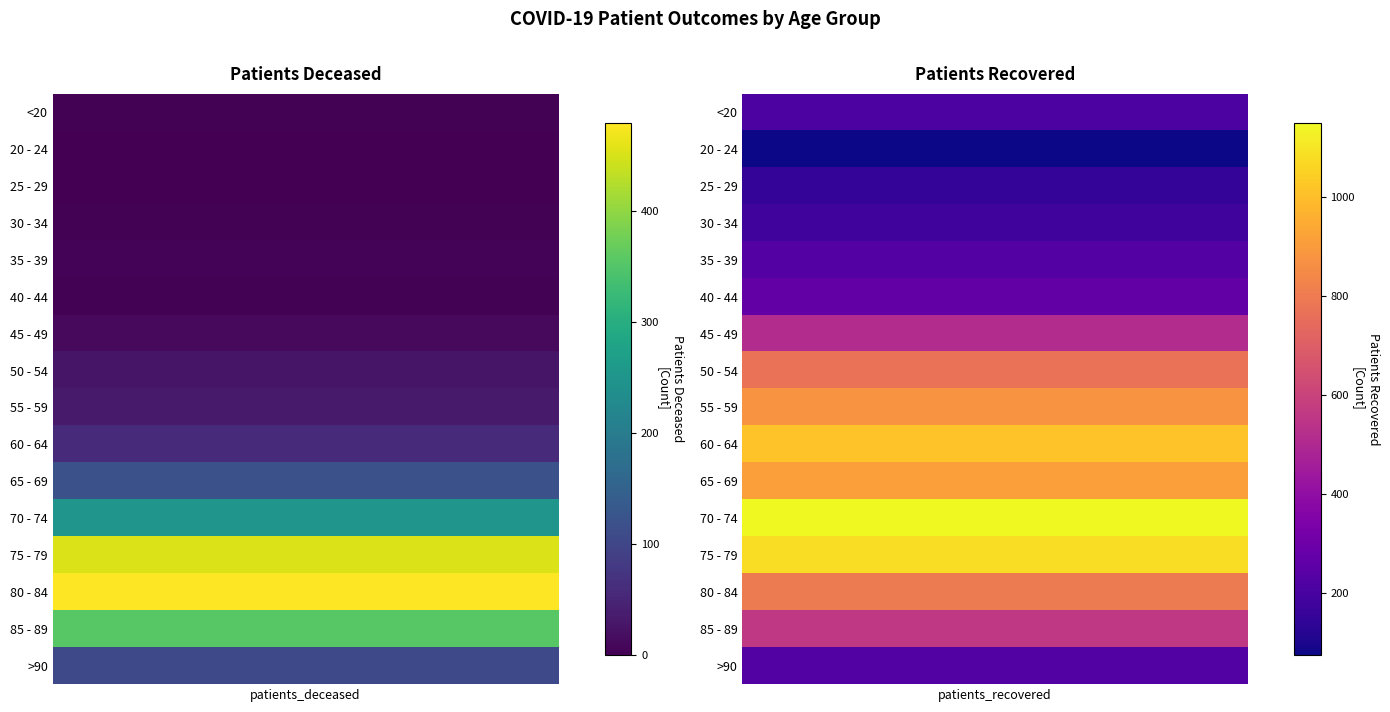

Rank the series at 0 from lowest to highest value.

20 - 24, 25 - 29, <20, 30 - 34, 40 - 44, 35 - 39, 45 - 49, 50 - 54, 55 - 59, 60 - 64, >90, 65 - 69, 70 - 74, 85 - 89, 75 - 79, 80 - 84